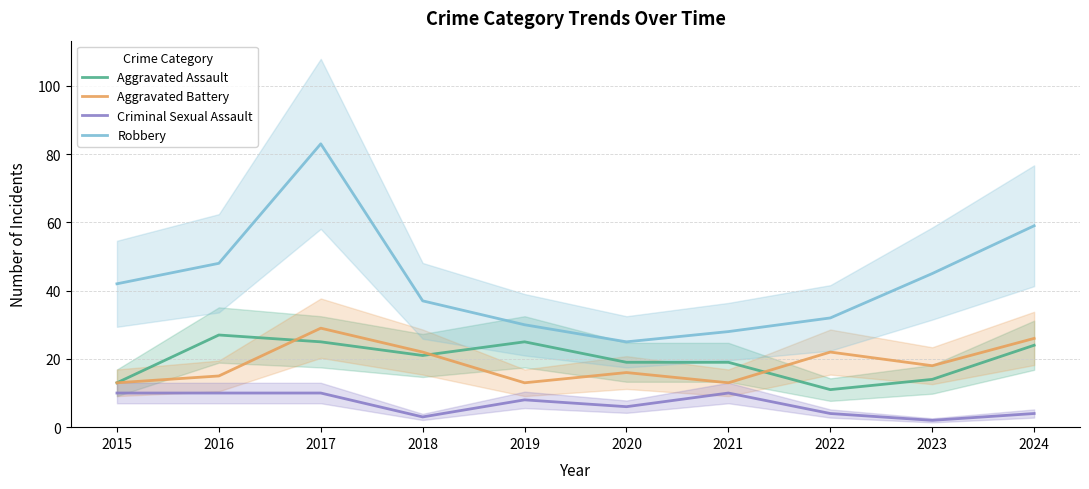

Reading left to right, what are all the values shown in this chart?

Aggravated Assault: 13	27	25	21	25	19	19	11	14	24
Aggravated Battery: 13	15	29	22	13	16	13	22	18	26
Criminal Sexual Assault: 10	10	10	3	8	6	10	4	2	4
Robbery: 42	48	83	37	30	25	28	32	45	59